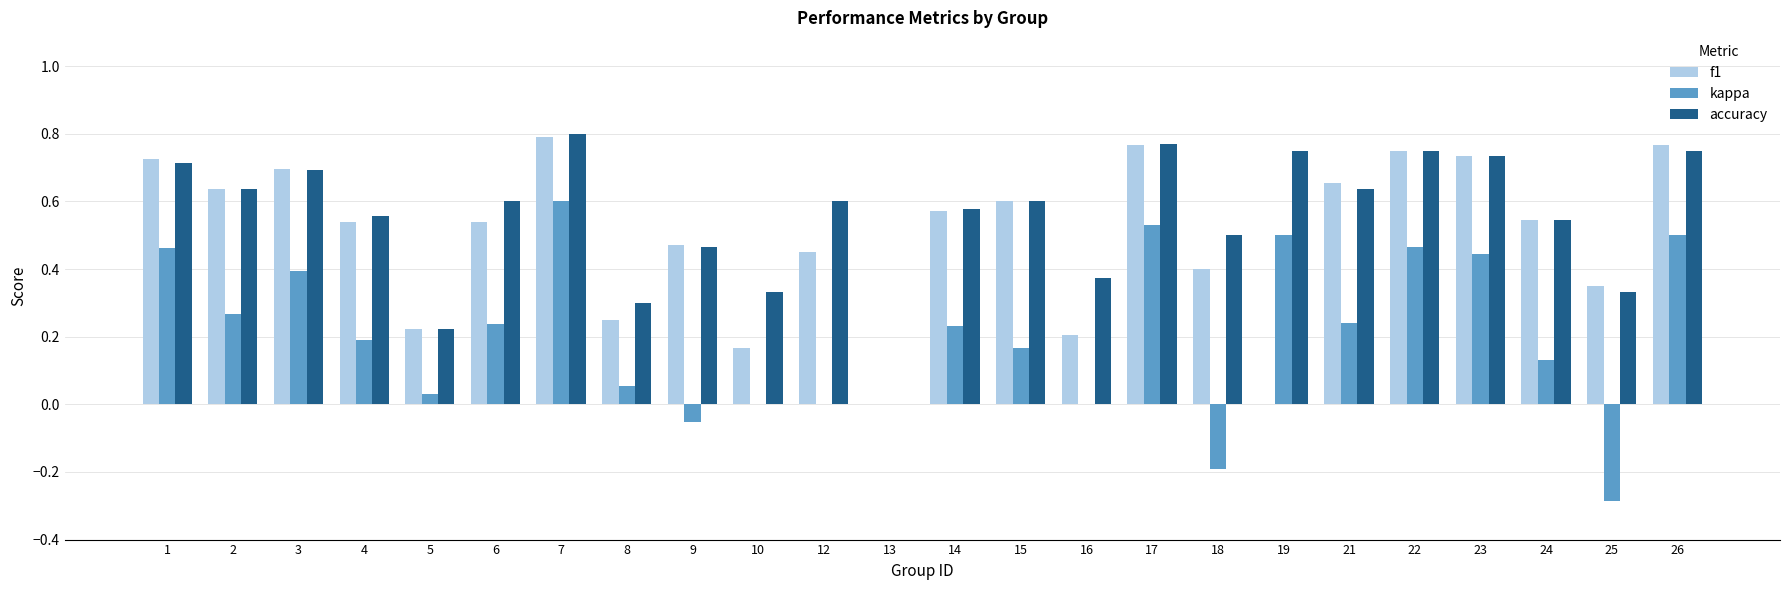

Between 15 and 21, which series saw the biggest shift?

kappa